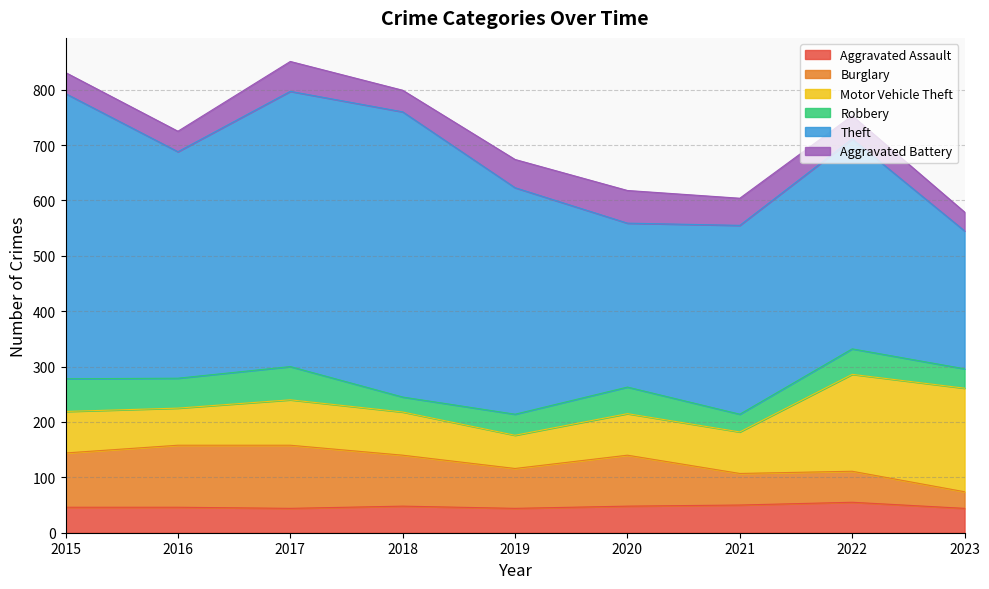

True or false: Theft has more than 2 points higher than both neighbors.

False